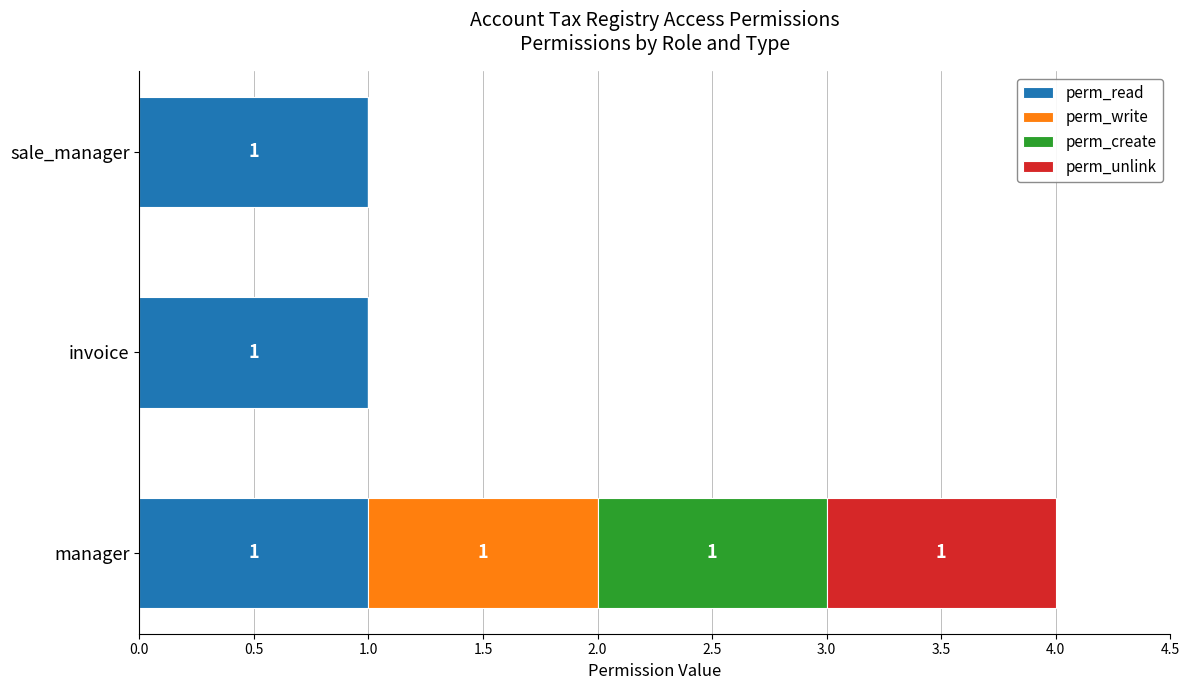

What is the total value across all series at manager?

4